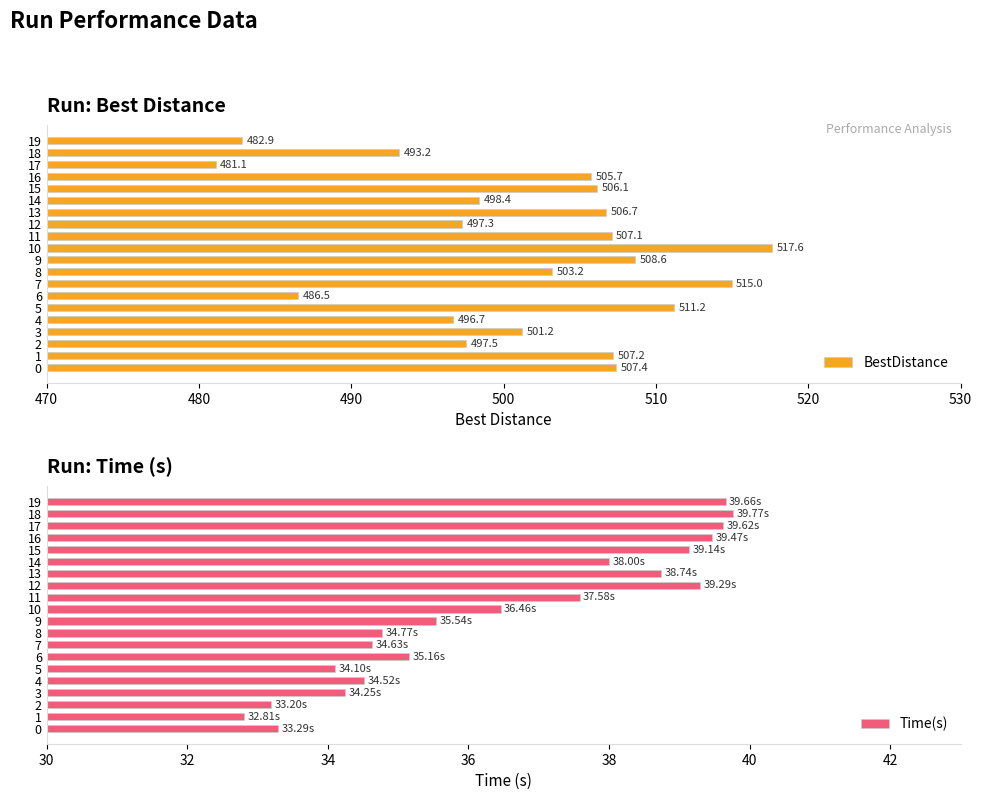

Which has a higher value, 14 or 15?

15